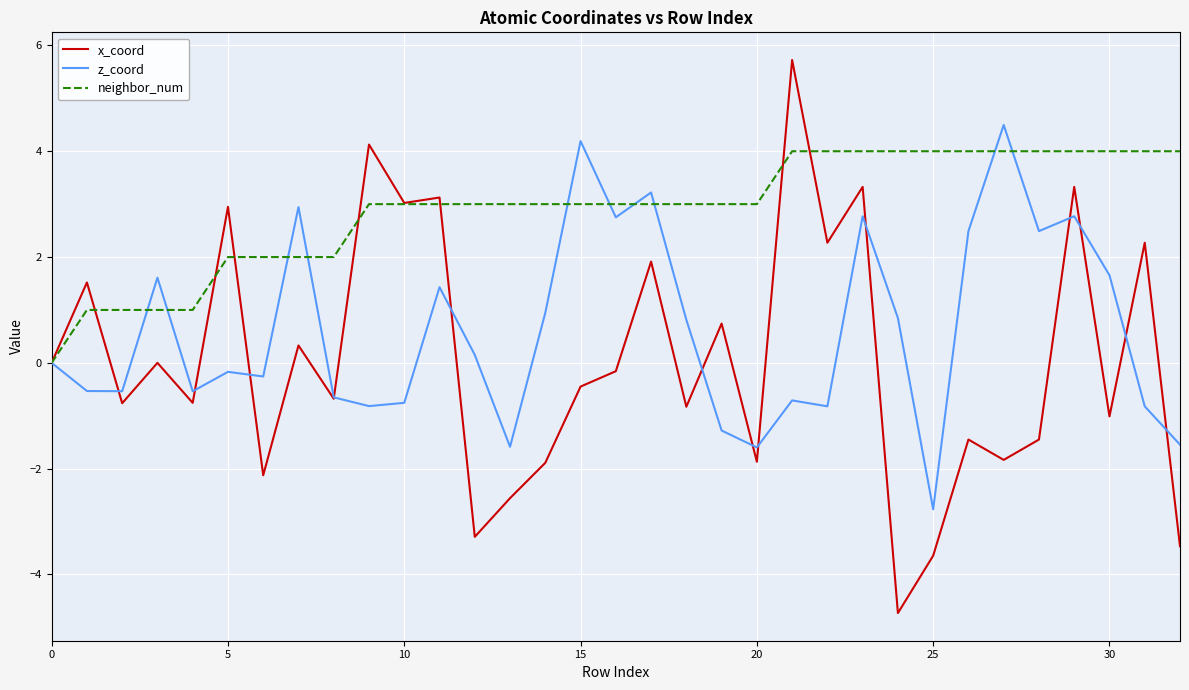

Which series has the largest total across all categories?

neighbor_num